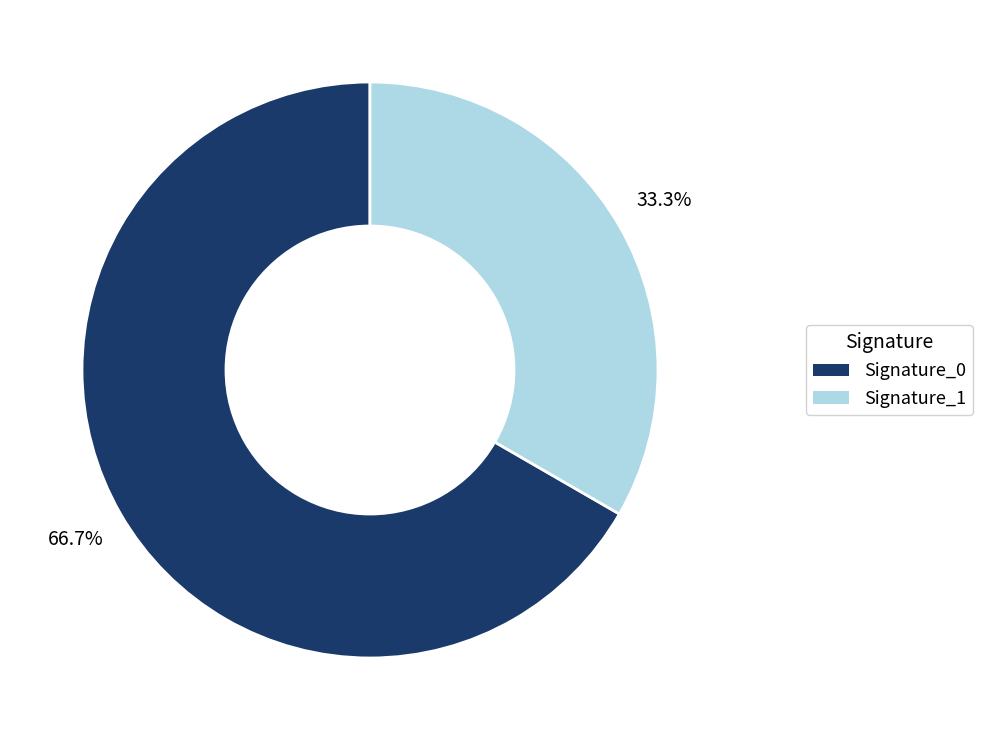

Is there any slice that represents more than half of the pie?

Yes